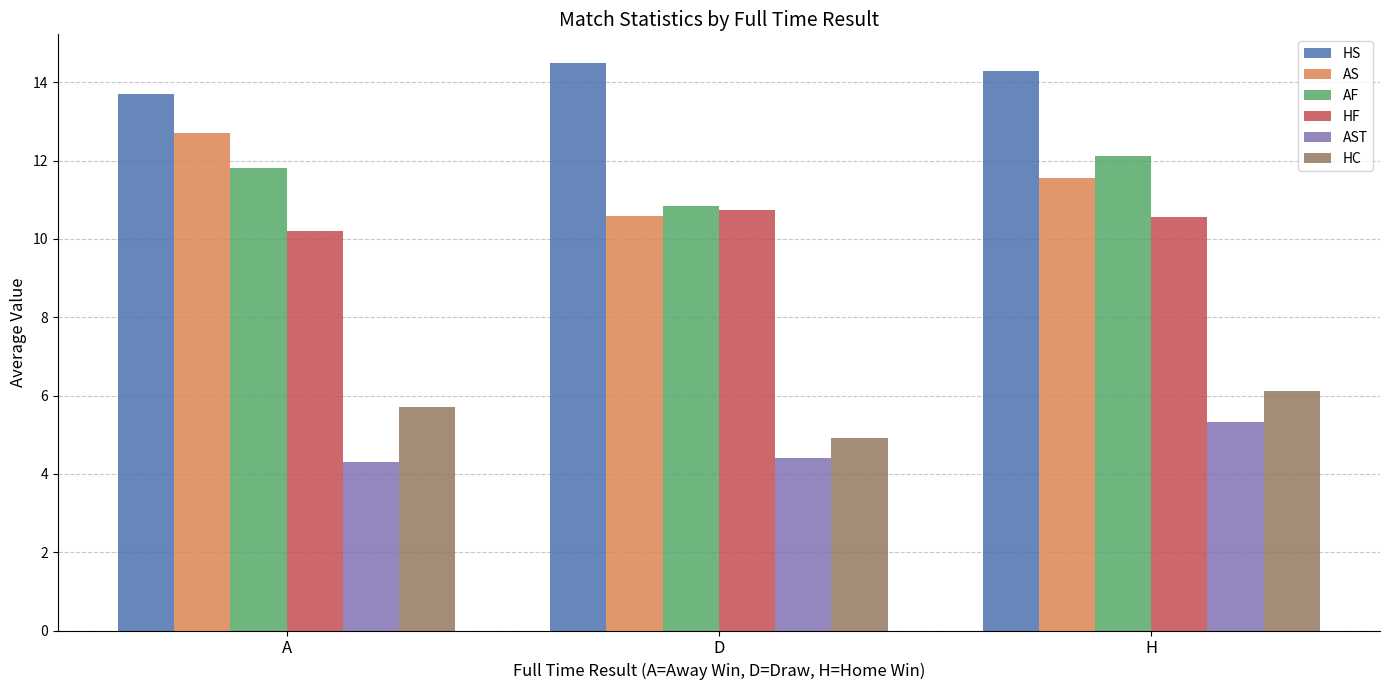

What are all the series names shown in the legend?

HS, AS, AF, HF, AST, HC